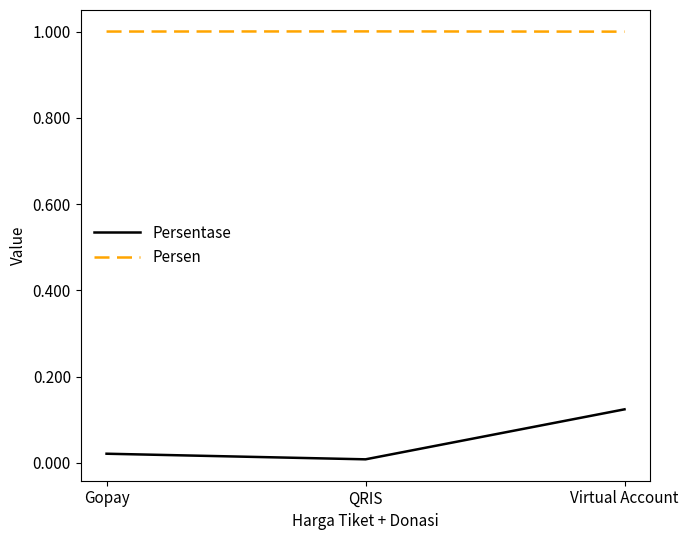

At Virtual Account, list the series in order from largest to smallest.

Persen, Persentase